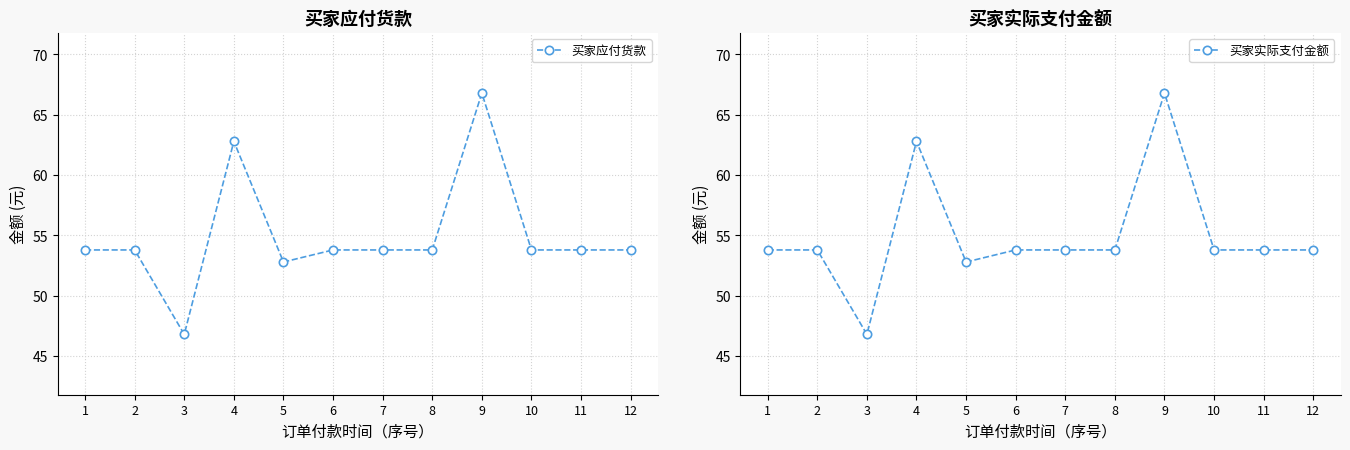

Which series has the largest range (max minus min)?

买家应付货款